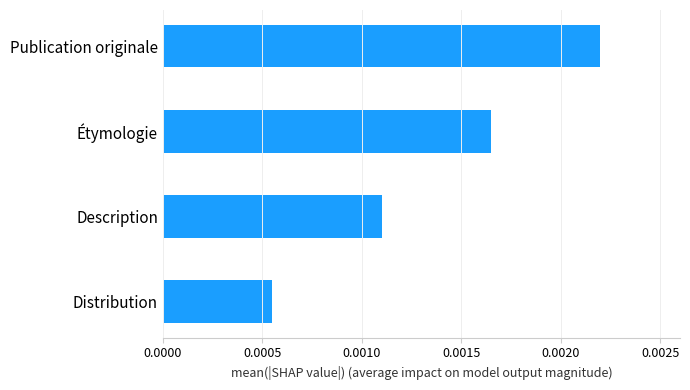

Rank the categories by value from lowest to highest.

Distribution, Description, Étymologie, Publication originale